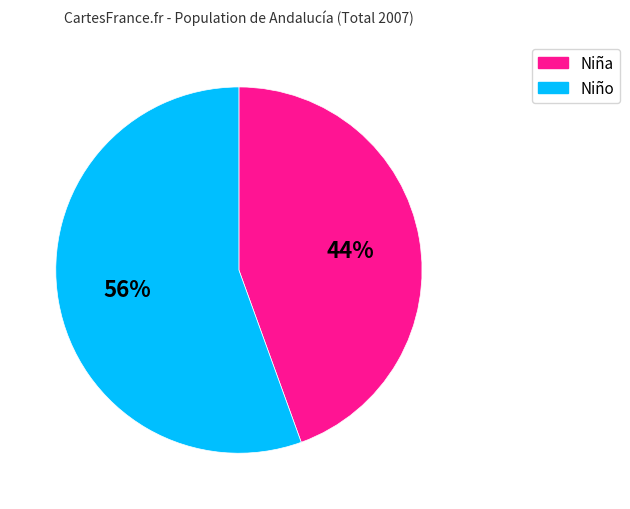

Is the sum of Niño and Niña greater than half?

Yes